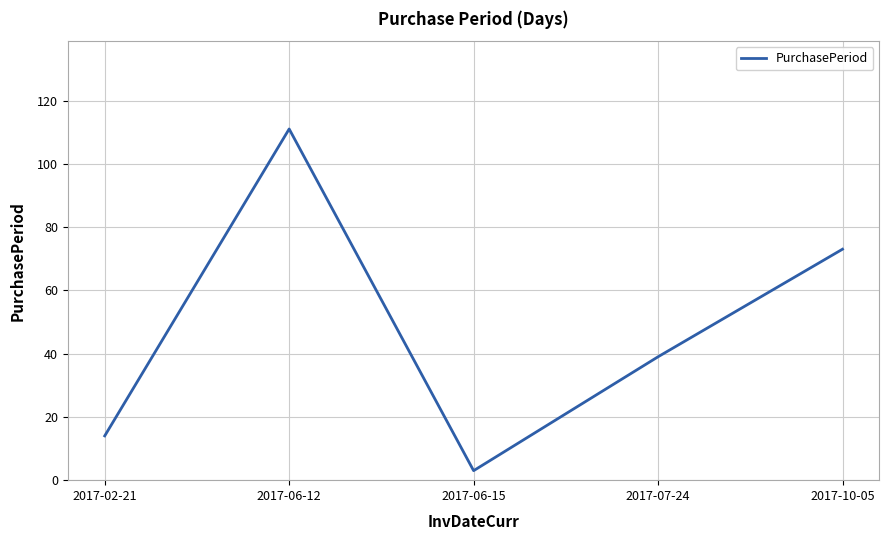

Approximately how many times larger is the value at 2017-10-05 compared to 2017-07-24?

1.9